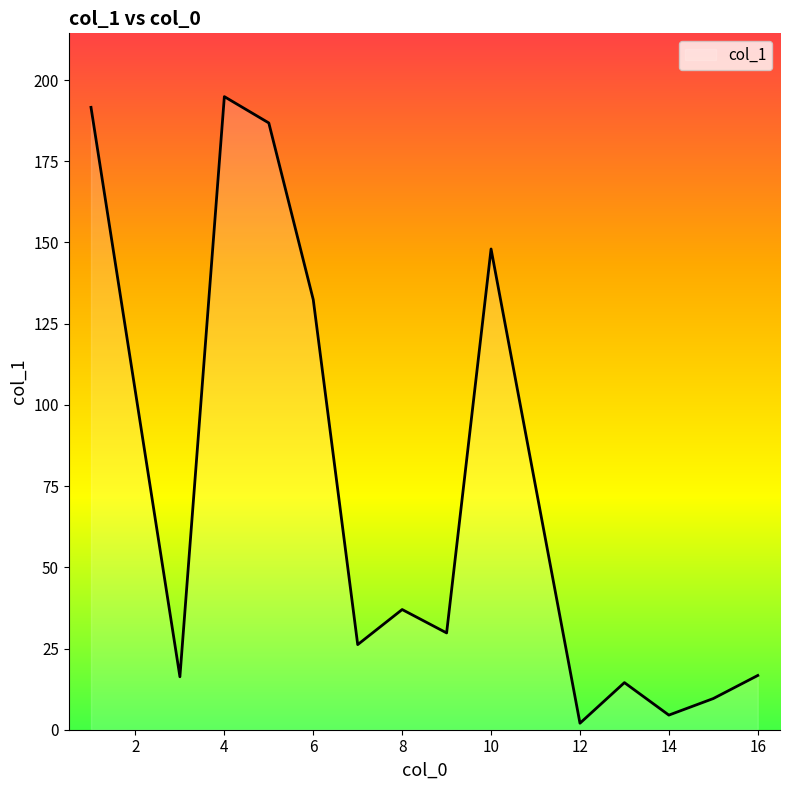

What is the maximum value shown in the chart?

194.9